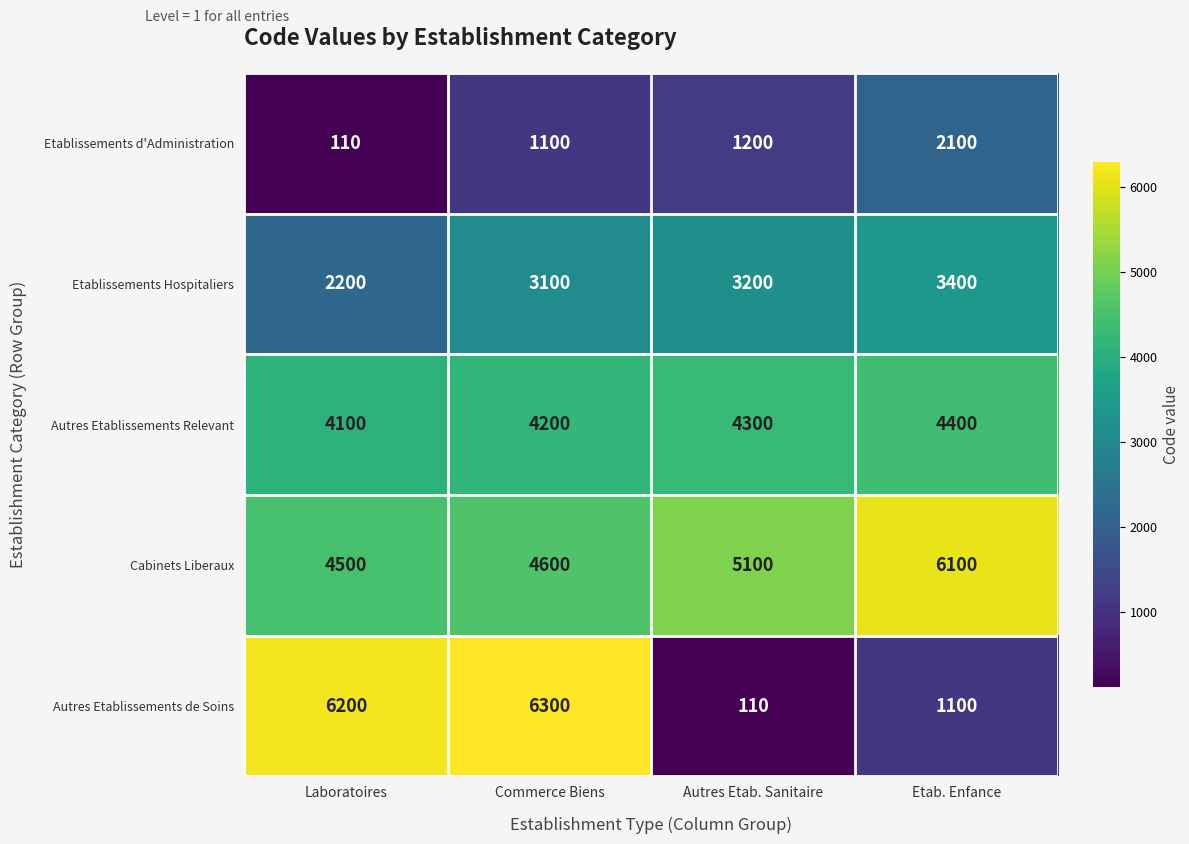

What is the difference between the maximum and minimum values in the Cabinets Liberaux series?

1600